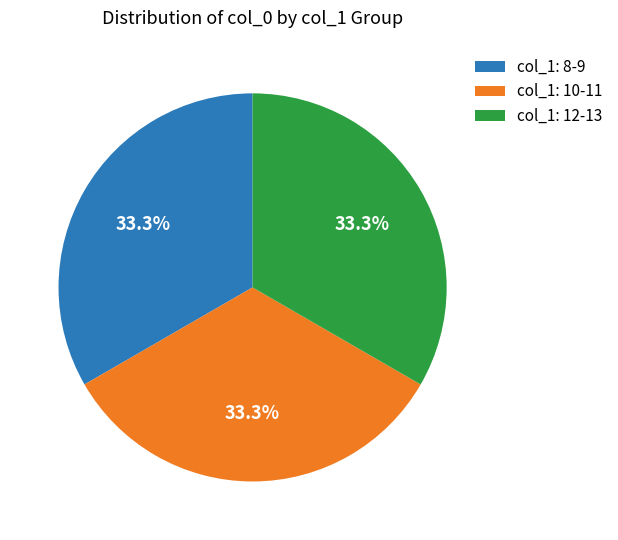

How many segments does this pie chart have?

3